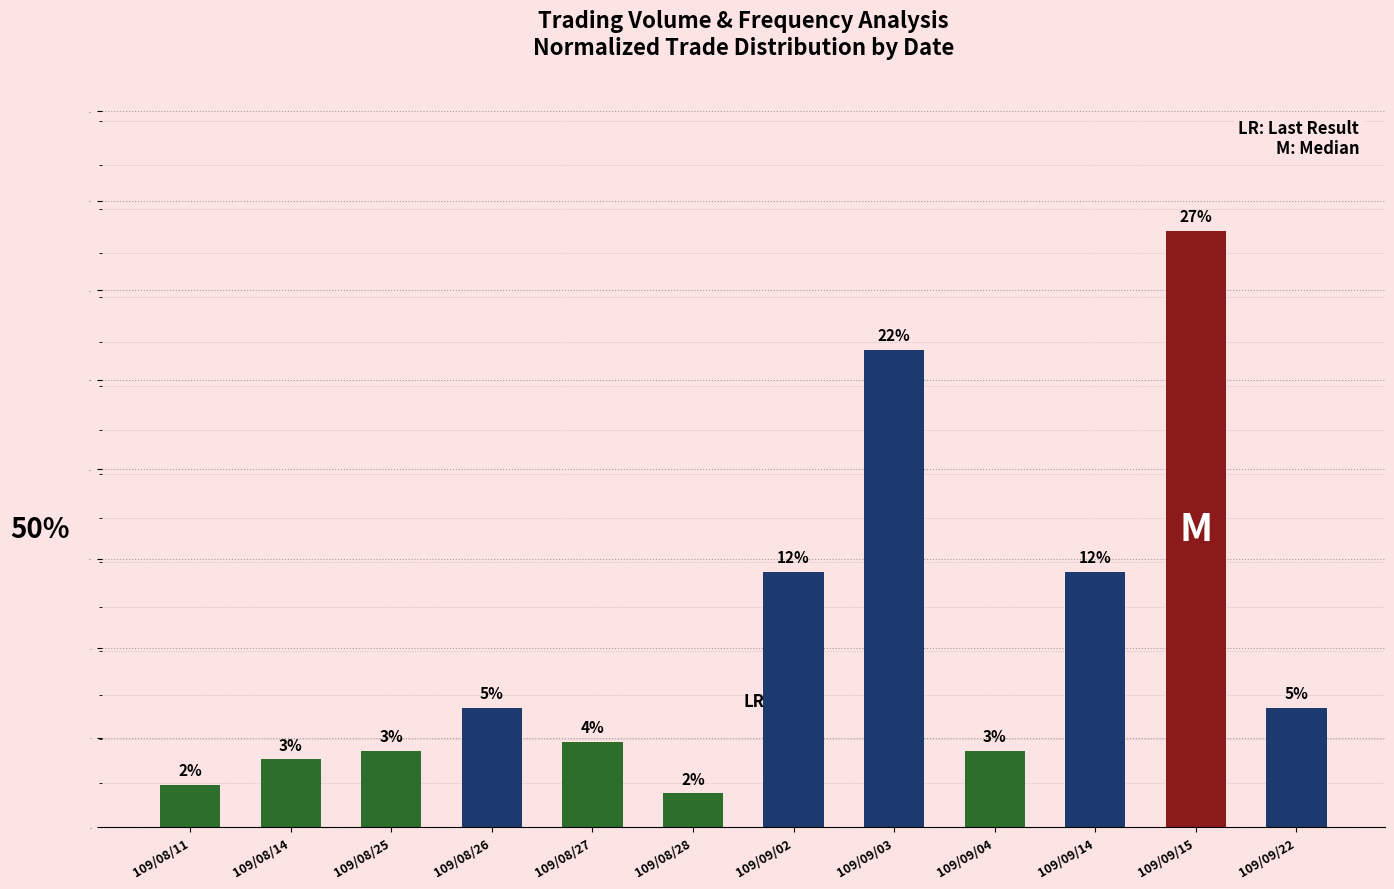

Where does the data first go above 5?

109/08/26